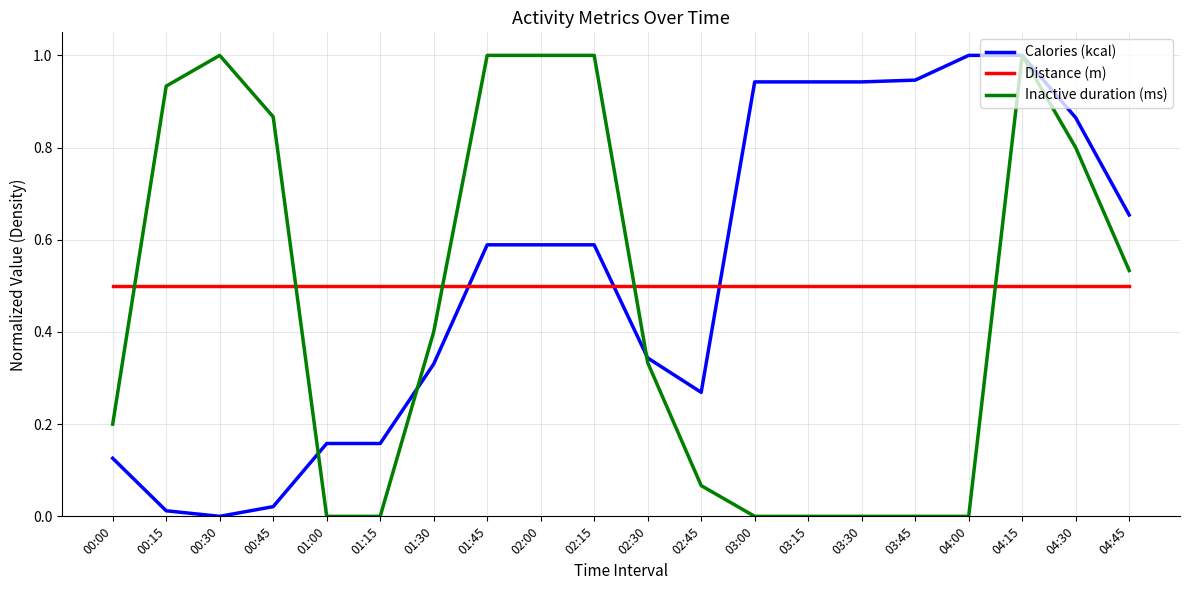

What position from the left is 02:45?

12